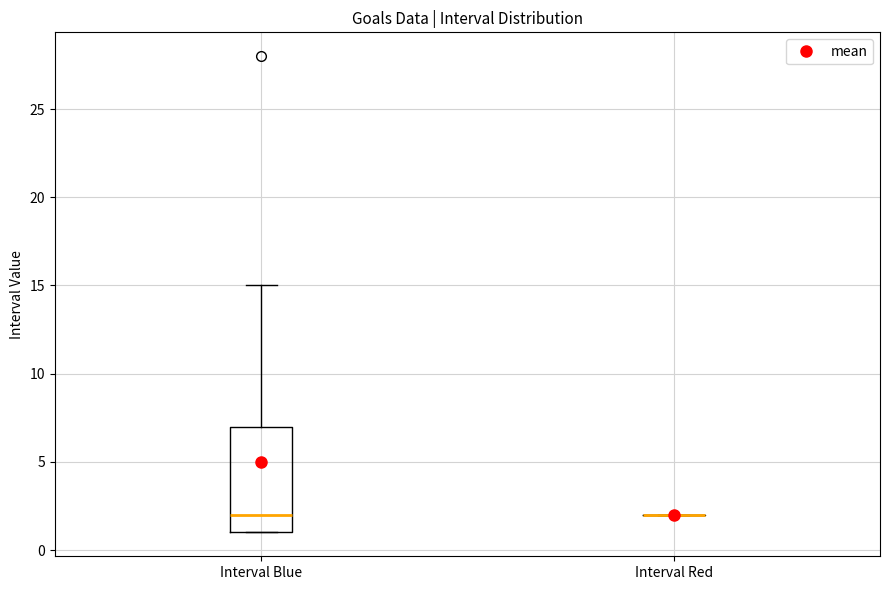

Where does the median line of the box for Interval Blue sit on the y-axis? The values are not printed on the chart, so give them approximately, as read against the axis.

2